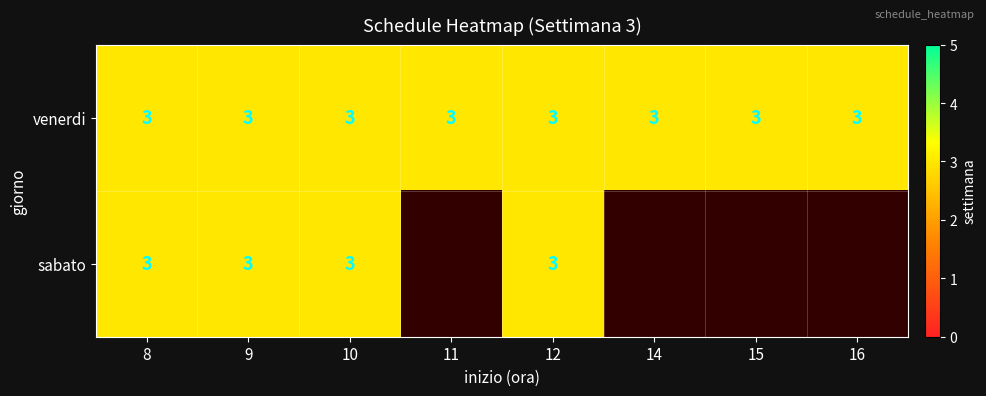

How many categories are shown in the chart?

8